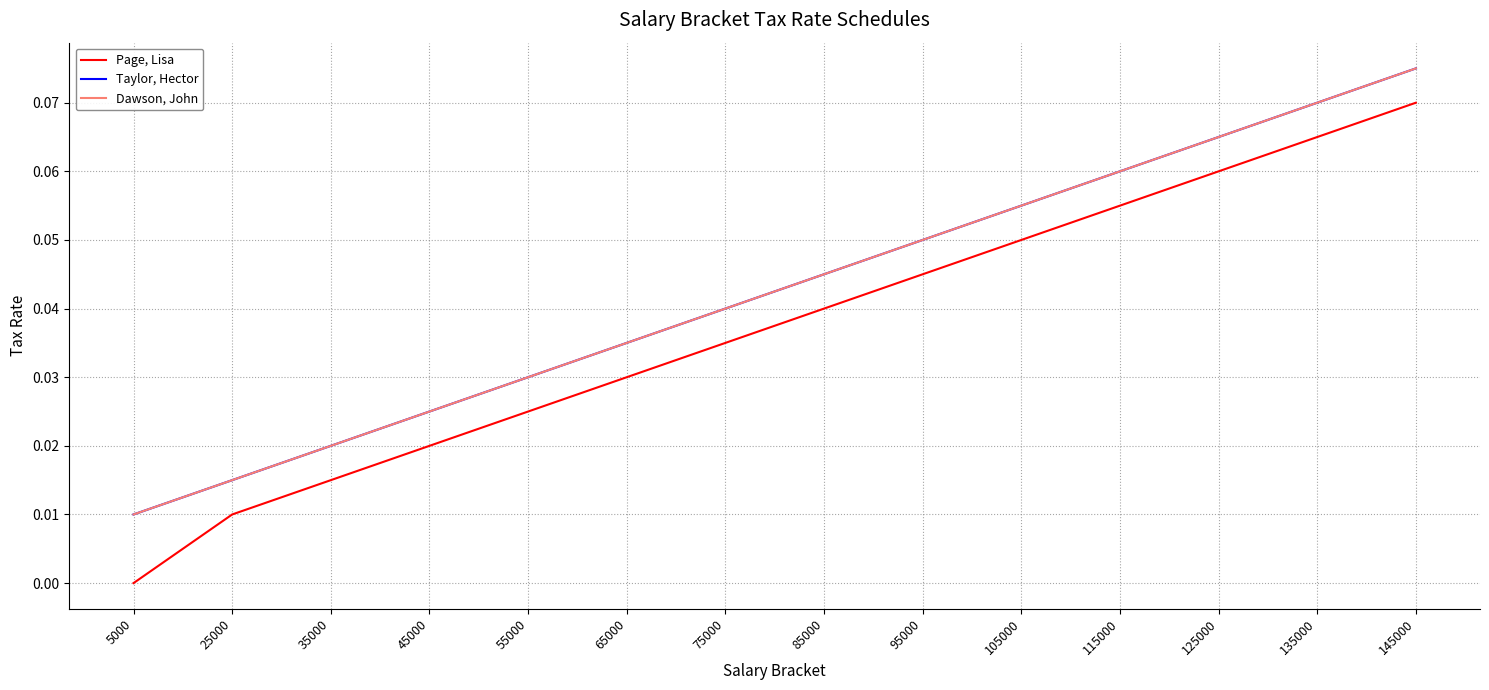

Which series has the widest spread of values?

Page, Lisa